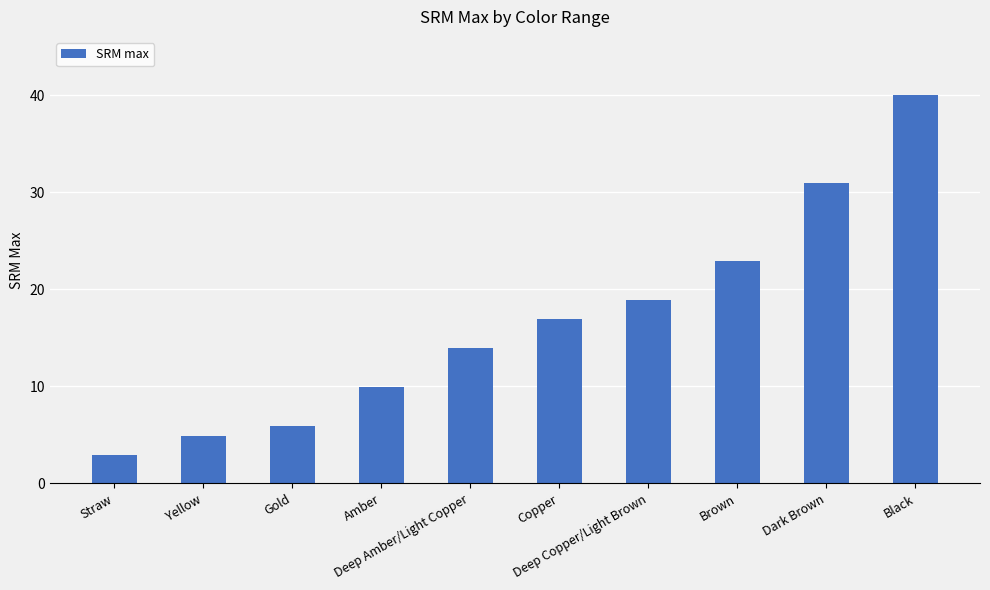

What is the sum of all values?

167.1